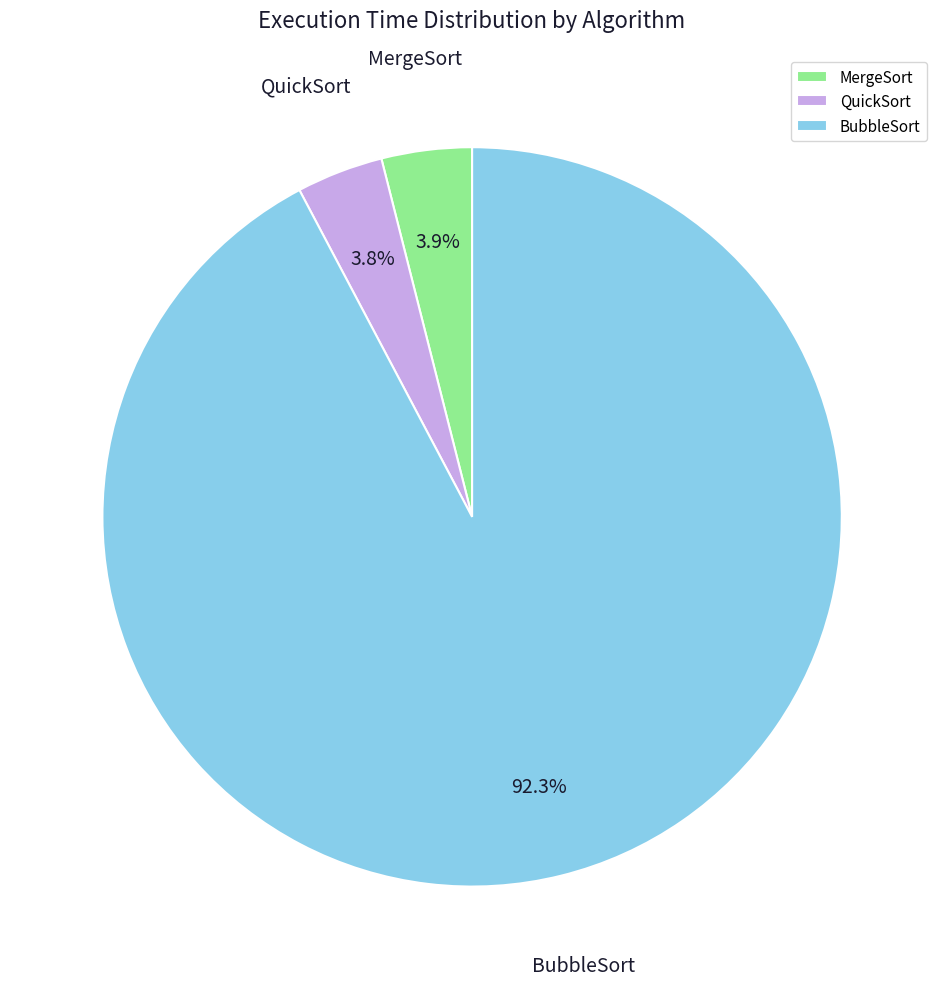

Between QuickSort and BubbleSort, which is larger?

BubbleSort